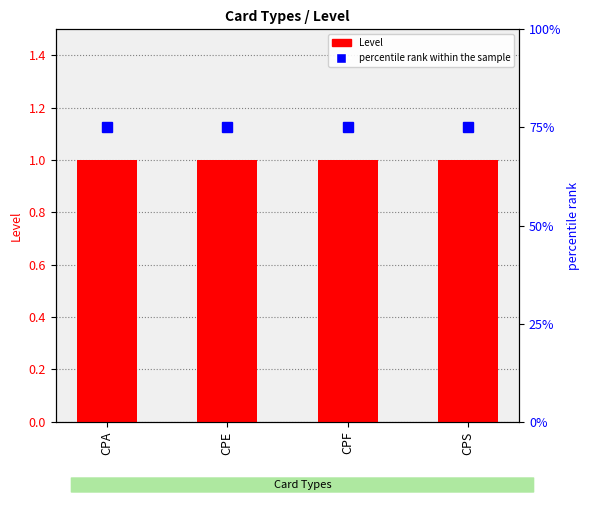

Rank the series by their maximum value, from highest to lowest.

percentile rank within the sample, Level